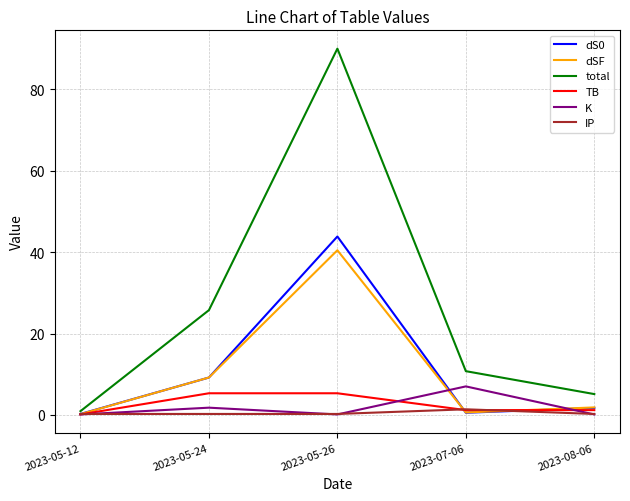

How many categories are shown in the chart?

5